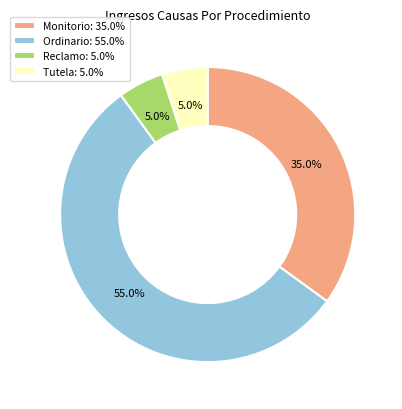

Between Tutela and Monitorio, which is larger?

Monitorio